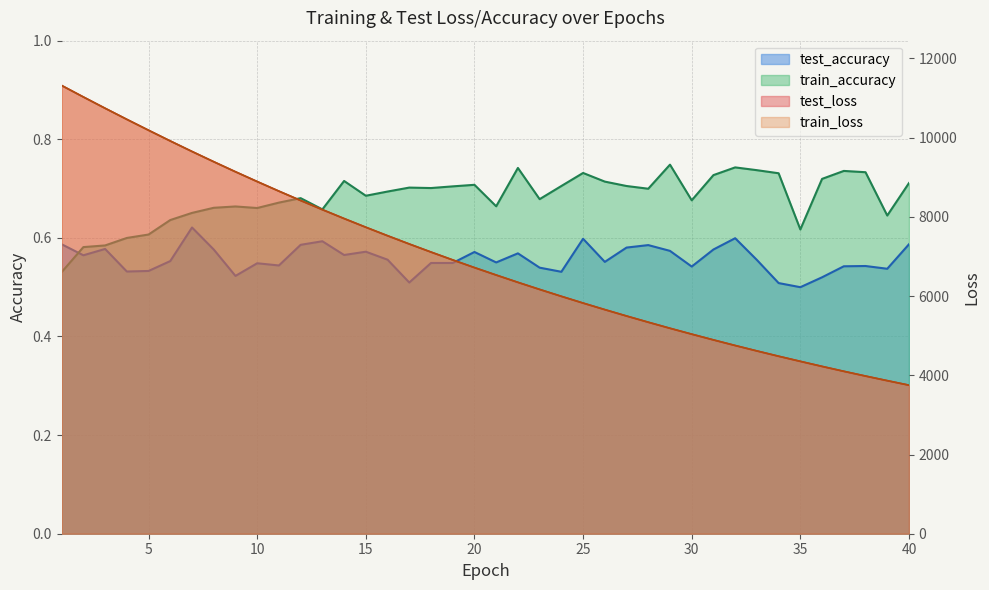

Where is the first local minimum for test_accuracy?

2